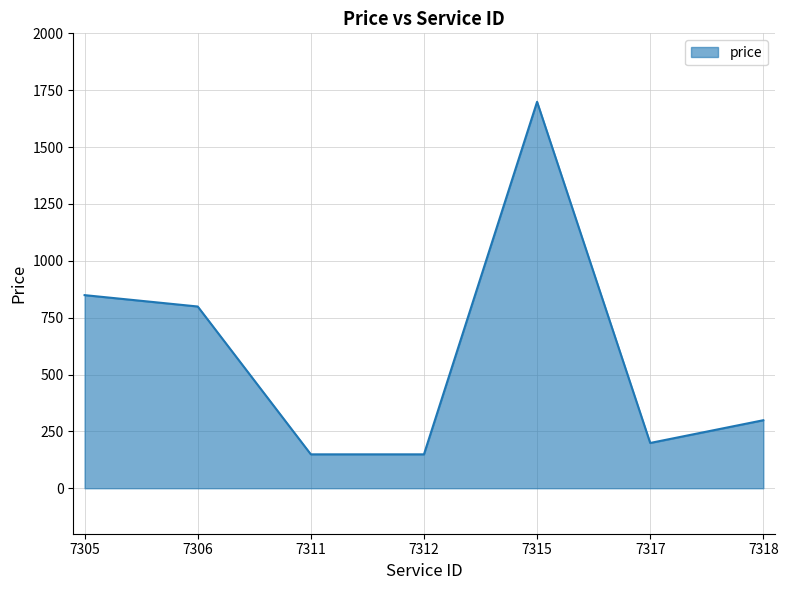

How many distinct data groups are displayed?

1